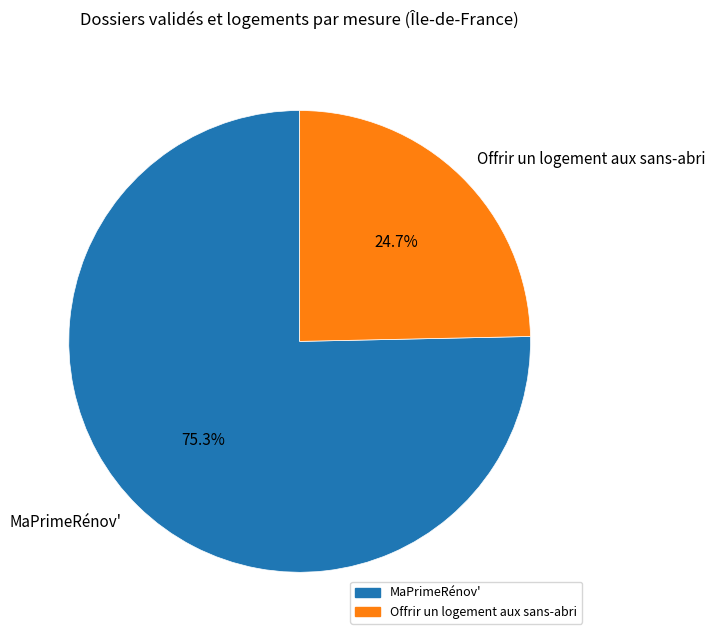

How many slices are in this pie chart?

2